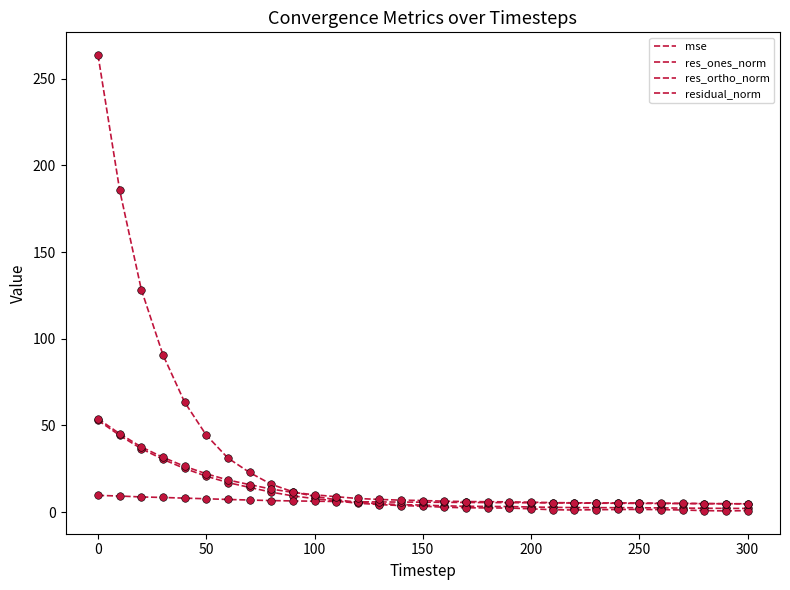

How many lines are shown in the chart?

4